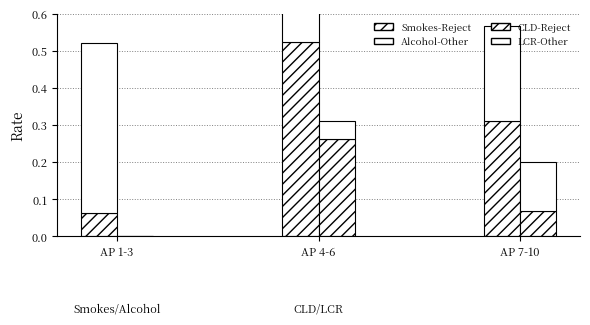

Count the LCR-Rate values in the range 0 to 1.

3